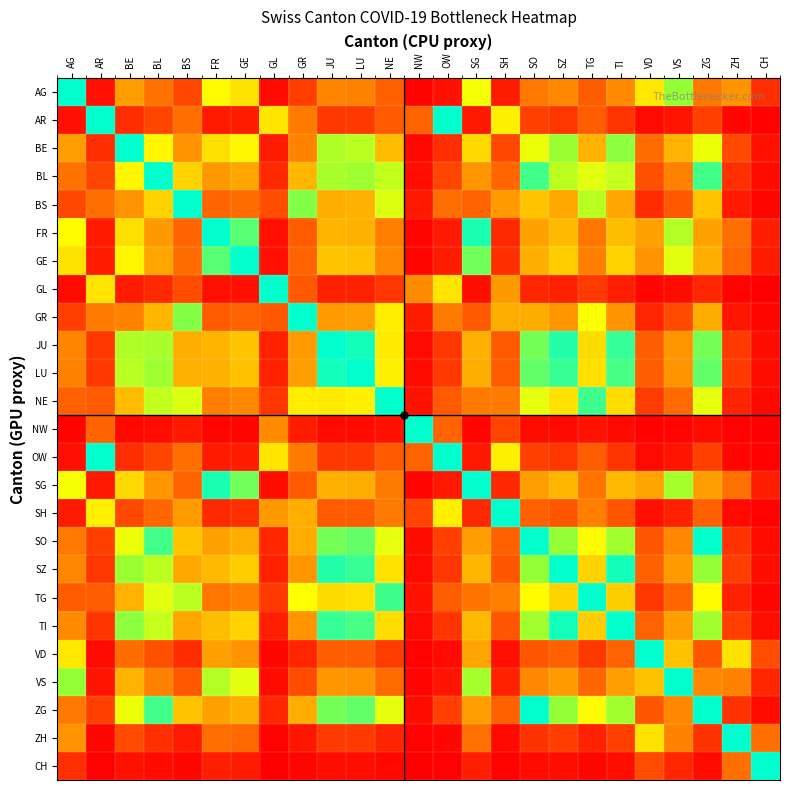

Reading right to left, extract all data points from this chart.

AG: CH=8.7	ZH=36.1	ZG=26.8	VS=83.7	VD=60.7	TI=32.7	TG=17.6	SZ=32.0	SO=26.8	SH=5.2	SG=68.0	OW=3.3	NW=0.7	NE=19.0	LU=30.1	JU=30.7	GR=11.8	GL=2.0	GE=59.5	FR=66.0	BS=13.7	BL=24.8	BE=38.6	AR=3.3	AG=100.0
AR: CH=0.3	ZH=1.2	ZG=12.2	VS=3.9	VD=2.0	TI=10.0	TG=18.5	SZ=10.2	SO=12.2	SH=62.5	SG=4.8	OW=100.0	NW=20.0	NE=17.2	LU=10.9	JU=10.6	GR=27.8	GL=60.0	GE=5.5	FR=5.0	BS=23.8	BL=13.2	BE=8.5	AR=100.0	AG=3.3
BE: CH=3.4	ZH=13.9	ZG=69.5	VS=46.1	VD=23.4	TI=84.7	TG=45.8	SZ=83.1	SO=69.5	SH=13.6	SG=56.7	OW=8.5	NW=1.7	NE=49.2	LU=78.0	JU=79.7	GR=30.5	GL=5.1	GE=64.8	FR=58.4	BS=35.6	BL=64.4	BE=100.0	AR=8.5	AG=38.6
BL: CH=2.2	ZH=9.0	ZG=92.7	VS=29.7	VD=15.1	TI=76.0	TG=71.1	SZ=77.6	SO=92.7	SH=21.1	SG=36.5	OW=13.2	NW=2.6	NE=76.3	LU=82.6	JU=80.9	GR=47.4	GL=7.9	GE=41.8	FR=37.6	BS=55.3	BL=100.0	BE=64.4	AR=13.2	AG=24.8
BS: CH=1.2	ZH=5.0	ZG=51.2	VS=16.4	VD=8.3	TI=42.0	TG=77.8	SZ=42.9	SO=51.2	SH=38.1	SG=20.2	OW=23.8	NW=4.8	NE=72.4	LU=45.7	JU=44.7	GR=85.7	GL=14.3	GE=23.1	FR=20.8	BS=100.0	BL=55.3	BE=35.6	AR=23.8	AG=13.7
FR: CH=5.7	ZH=23.8	ZG=40.6	VS=78.9	VD=40.1	TI=49.5	TG=26.7	SZ=48.5	SO=40.6	SH=7.9	SG=97.1	OW=5.0	NW=1.0	NE=28.7	LU=45.5	JU=46.5	GR=17.8	GL=3.0	GE=90.1	FR=100.0	BS=20.8	BL=37.6	BE=58.4	AR=5.0	AG=66.0
GE: CH=5.2	ZH=21.5	ZG=45.1	VS=71.1	VD=36.1	TI=54.9	TG=29.7	SZ=53.8	SO=45.1	SH=8.8	SG=87.5	OW=5.5	NW=1.1	NE=31.9	LU=50.5	JU=51.6	GR=19.8	GL=3.3	GE=100.0	FR=90.1	BS=23.1	BL=41.8	BE=64.8	AR=5.5	AG=59.5
GL: CH=0.2	ZH=0.7	ZG=7.3	VS=2.3	VD=1.2	TI=6.0	TG=11.1	SZ=6.1	SO=7.3	SH=37.5	SG=2.9	OW=60.0	NW=33.3	NE=10.3	LU=6.5	JU=6.4	GR=16.7	GL=100.0	GE=3.3	FR=3.0	BS=14.3	BL=7.9	BE=5.1	AR=60.0	AG=2.0
GR: CH=1.0	ZH=4.2	ZG=43.9	VS=14.1	VD=7.1	TI=36.0	TG=66.7	SZ=36.7	SO=43.9	SH=44.4	SG=17.3	OW=27.8	NW=5.6	NE=62.1	LU=39.1	JU=38.3	GR=100.0	GL=16.7	GE=19.8	FR=17.8	BS=85.7	BL=47.4	BE=30.5	AR=27.8	AG=11.8
JU: CH=2.7	ZH=11.1	ZG=87.2	VS=36.7	VD=18.7	TI=94.0	TG=57.4	SZ=95.9	SO=87.2	SH=17.0	SG=45.2	OW=10.6	NW=2.1	NE=61.7	LU=97.9	JU=100.0	GR=38.3	GL=6.4	GE=51.6	FR=46.5	BS=44.7	BL=80.9	BE=79.7	AR=10.6	AG=30.7
LU: CH=2.6	ZH=10.8	ZG=89.1	VS=35.9	VD=18.3	TI=92.0	TG=58.7	SZ=93.9	SO=89.1	SH=17.4	SG=44.2	OW=10.9	NW=2.2	NE=63.0	LU=100.0	JU=97.9	GR=39.1	GL=6.5	GE=50.5	FR=45.5	BS=45.7	BL=82.6	BE=78.0	AR=10.9	AG=30.1
NE: CH=1.7	ZH=6.8	ZG=70.7	VS=22.7	VD=11.5	TI=58.0	TG=93.1	SZ=59.2	SO=70.7	SH=27.6	SG=27.9	OW=17.2	NW=3.4	NE=100.0	LU=63.0	JU=61.7	GR=62.1	GL=10.3	GE=31.9	FR=28.7	BS=72.4	BL=76.3	BE=49.2	AR=17.2	AG=19.0
NW: CH=0.1	ZH=0.2	ZG=2.4	VS=0.8	VD=0.4	TI=2.0	TG=3.7	SZ=2.0	SO=2.4	SH=12.5	SG=1.0	OW=20.0	NW=100.0	NE=3.4	LU=2.2	JU=2.1	GR=5.6	GL=33.3	GE=1.1	FR=1.0	BS=4.8	BL=2.6	BE=1.7	AR=20.0	AG=0.7
OW: CH=0.3	ZH=1.2	ZG=12.2	VS=3.9	VD=2.0	TI=10.0	TG=18.5	SZ=10.2	SO=12.2	SH=62.5	SG=4.8	OW=100.0	NW=20.0	NE=17.2	LU=10.9	JU=10.6	GR=27.8	GL=60.0	GE=5.5	FR=5.0	BS=23.8	BL=13.2	BE=8.5	AR=100.0	AG=3.3
SG: CH=5.9	ZH=24.5	ZG=39.4	VS=81.2	VD=41.3	TI=48.1	TG=26.0	SZ=47.1	SO=39.4	SH=7.7	SG=100.0	OW=4.8	NW=1.0	NE=27.9	LU=44.2	JU=45.2	GR=17.3	GL=2.9	GE=87.5	FR=97.1	BS=20.2	BL=36.5	BE=56.7	AR=4.8	AG=68.0
SH: CH=0.5	ZH=1.9	ZG=19.5	VS=6.2	VD=3.2	TI=16.0	TG=29.6	SZ=16.3	SO=19.5	SH=100.0	SG=7.7	OW=62.5	NW=12.5	NE=27.6	LU=17.4	JU=17.0	GR=44.4	GL=37.5	GE=8.8	FR=7.9	BS=38.1	BL=21.1	BE=13.6	AR=62.5	AG=5.2
SO: CH=2.3	ZH=9.7	ZG=100.0	VS=32.0	VD=16.3	TI=82.0	TG=65.9	SZ=83.7	SO=100.0	SH=19.5	SG=39.4	OW=12.2	NW=2.4	NE=70.7	LU=89.1	JU=87.2	GR=43.9	GL=7.3	GE=45.1	FR=40.6	BS=51.2	BL=92.7	BE=69.5	AR=12.2	AG=26.8
SZ: CH=2.8	ZH=11.6	ZG=83.7	VS=38.3	VD=19.4	TI=98.0	TG=55.1	SZ=100.0	SO=83.7	SH=16.3	SG=47.1	OW=10.2	NW=2.0	NE=59.2	LU=93.9	JU=95.9	GR=36.7	GL=6.1	GE=53.8	FR=48.5	BS=42.9	BL=77.6	BE=83.1	AR=10.2	AG=32.0
TG: CH=1.5	ZH=6.4	ZG=65.9	VS=21.1	VD=10.7	TI=54.0	TG=100.0	SZ=55.1	SO=65.9	SH=29.6	SG=26.0	OW=18.5	NW=3.7	NE=93.1	LU=58.7	JU=57.4	GR=66.7	GL=11.1	GE=29.7	FR=26.7	BS=77.8	BL=71.1	BE=45.8	AR=18.5	AG=17.6
TI: CH=2.8	ZH=11.8	ZG=82.0	VS=39.1	VD=19.8	TI=100.0	TG=54.0	SZ=98.0	SO=82.0	SH=16.0	SG=48.1	OW=10.0	NW=2.0	NE=58.0	LU=92.0	JU=94.0	GR=36.0	GL=6.0	GE=54.9	FR=49.5	BS=42.0	BL=76.0	BE=84.7	AR=10.0	AG=32.7
VD: CH=14.3	ZH=59.4	ZG=16.3	VS=50.8	VD=100.0	TI=19.8	TG=10.7	SZ=19.4	SO=16.3	SH=3.2	SG=41.3	OW=2.0	NW=0.4	NE=11.5	LU=18.3	JU=18.7	GR=7.1	GL=1.2	GE=36.1	FR=40.1	BS=8.3	BL=15.1	BE=23.4	AR=2.0	AG=60.7
VS: CH=7.3	ZH=30.2	ZG=32.0	VS=100.0	VD=50.8	TI=39.1	TG=21.1	SZ=38.3	SO=32.0	SH=6.2	SG=81.2	OW=3.9	NW=0.8	NE=22.7	LU=35.9	JU=36.7	GR=14.1	GL=2.3	GE=71.1	FR=78.9	BS=16.4	BL=29.7	BE=46.1	AR=3.9	AG=83.7
ZG: CH=2.3	ZH=9.7	ZG=100.0	VS=32.0	VD=16.3	TI=82.0	TG=65.9	SZ=83.7	SO=100.0	SH=19.5	SG=39.4	OW=12.2	NW=2.4	NE=70.7	LU=89.1	JU=87.2	GR=43.9	GL=7.3	GE=45.1	FR=40.6	BS=51.2	BL=92.7	BE=69.5	AR=12.2	AG=26.8
ZH: CH=24.1	ZH=100.0	ZG=9.7	VS=30.2	VD=59.4	TI=11.8	TG=6.4	SZ=11.6	SO=9.7	SH=1.9	SG=24.5	OW=1.2	NW=0.2	NE=6.8	LU=10.8	JU=11.1	GR=4.2	GL=0.7	GE=21.5	FR=23.8	BS=5.0	BL=9.0	BE=13.9	AR=1.2	AG=36.1
CH: CH=100.0	ZH=24.1	ZG=2.3	VS=7.3	VD=14.3	TI=2.8	TG=1.5	SZ=2.8	SO=2.3	SH=0.5	SG=5.9	OW=0.3	NW=0.1	NE=1.7	LU=2.6	JU=2.7	GR=1.0	GL=0.2	GE=5.2	FR=5.7	BS=1.2	BL=2.2	BE=3.4	AR=0.3	AG=8.7